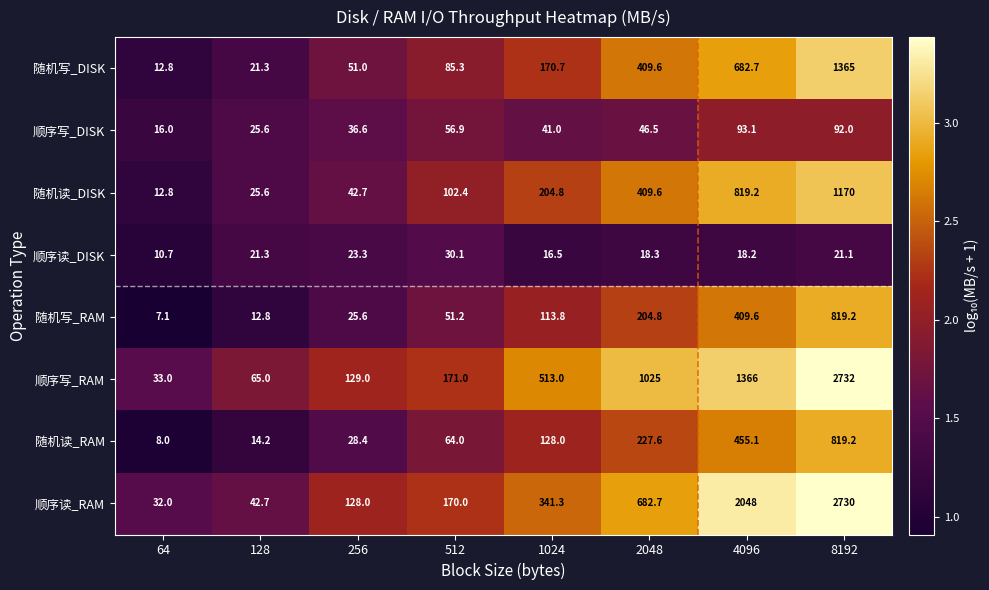

At which label is 顺序写_RAM closest to 1382?

4096